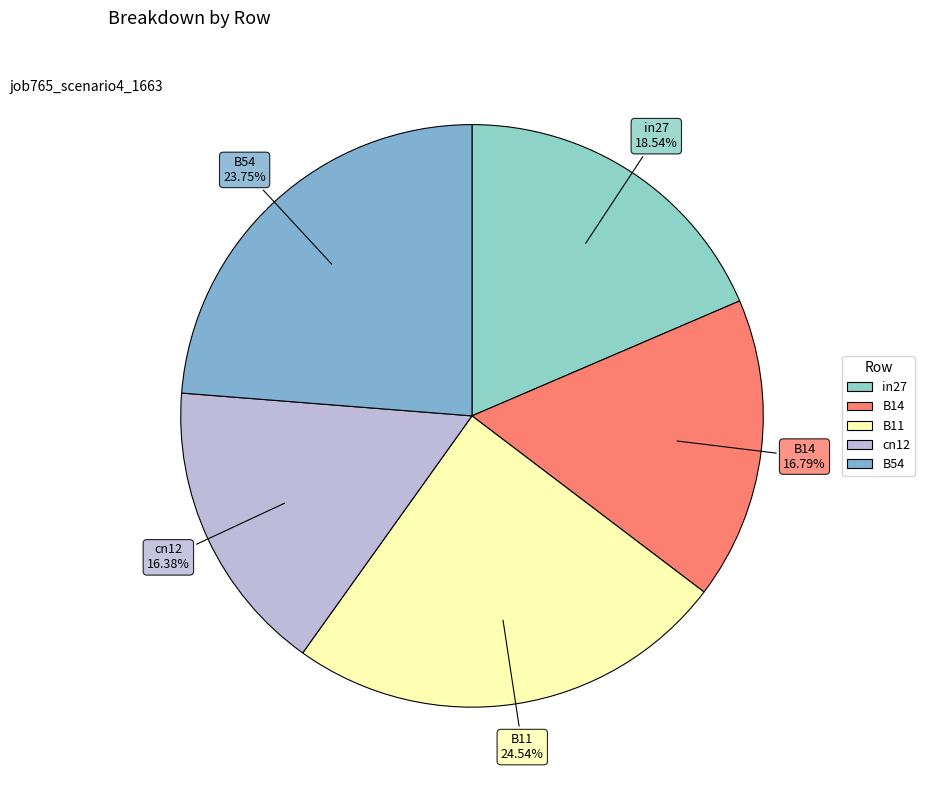

Is the sum of B54 and in27 greater than half?

No